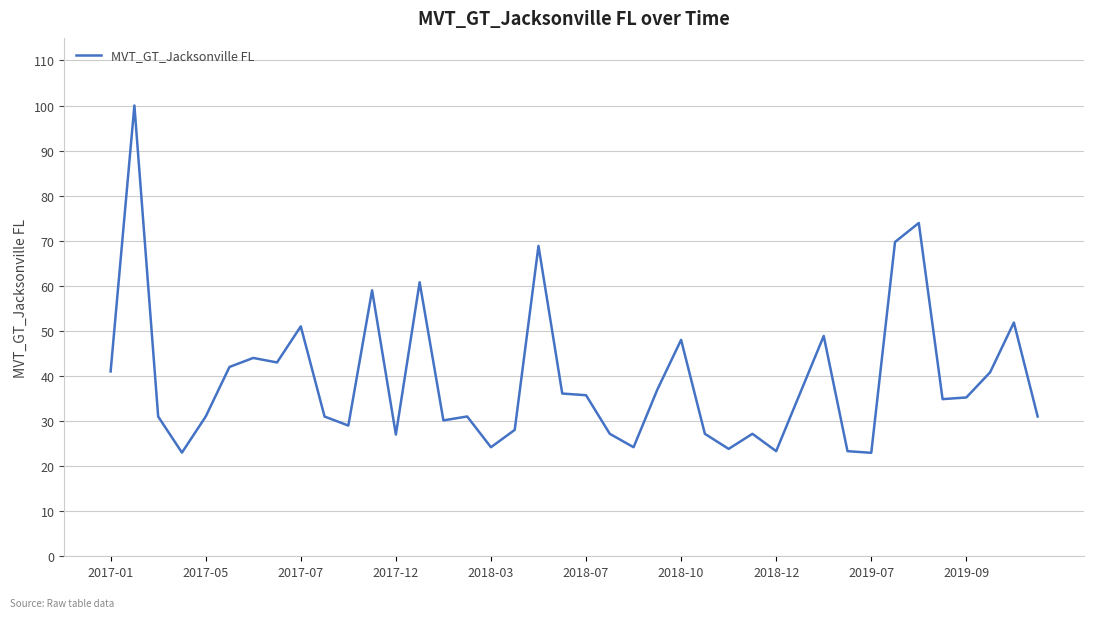

What is the smallest value displayed?

23.0